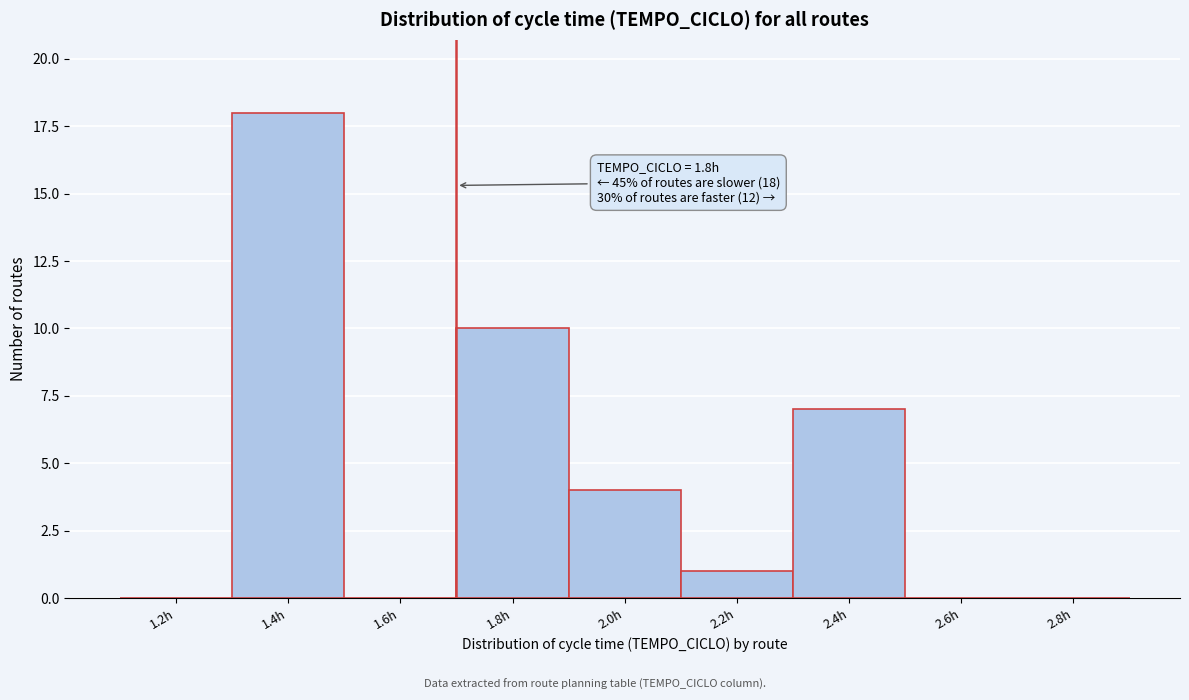

Reading left to right, transcribe all the data shown in this chart.

1.2h=0	1.4h=18	1.6h=0	1.8h=10	2.0h=4	2.2h=1	2.4h=7	2.6h=0	2.8h=0